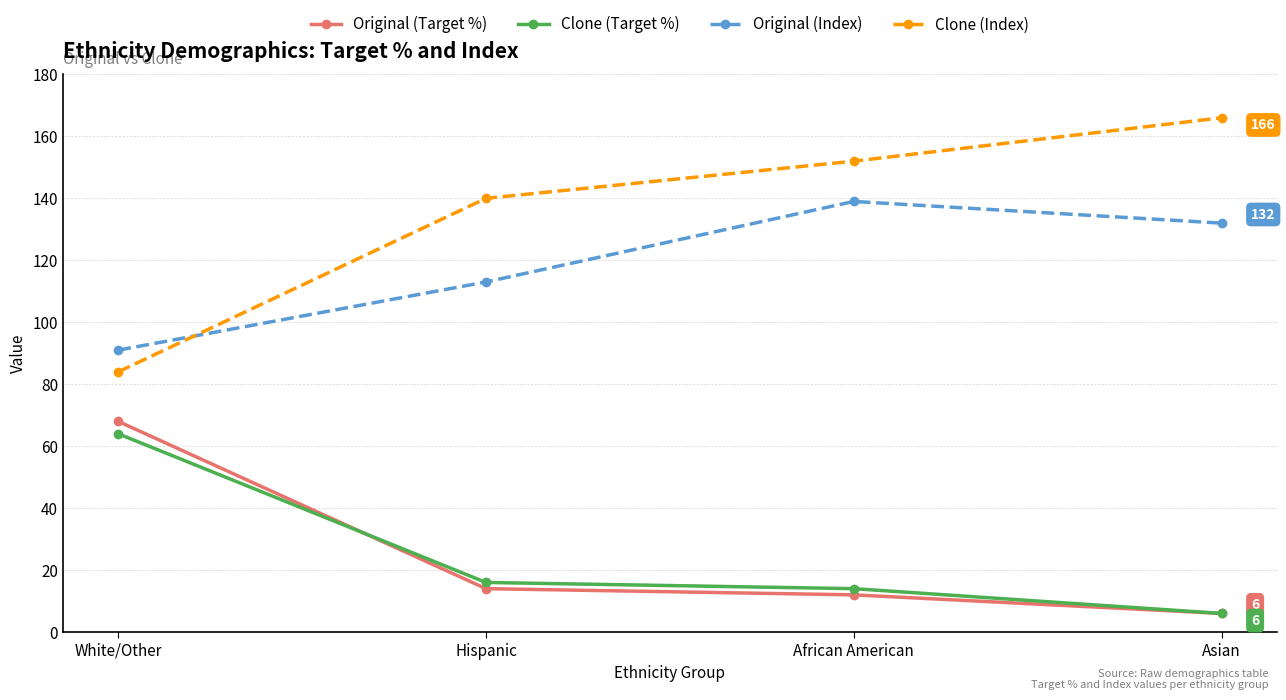

How many values in the Original (Index) series are below 132?

2